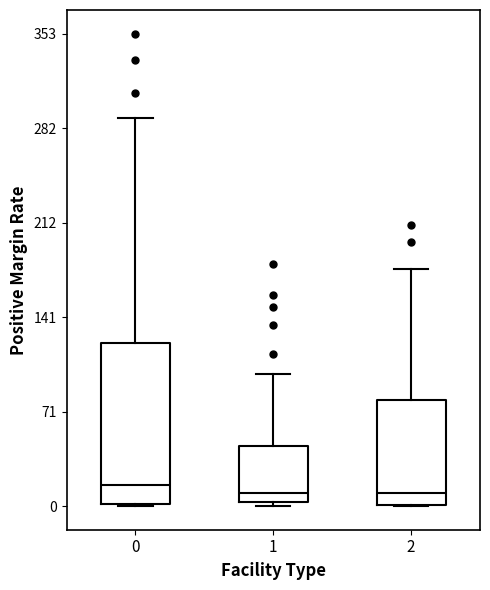

Which box is the tallest, from its lower edge to its upper edge?

0